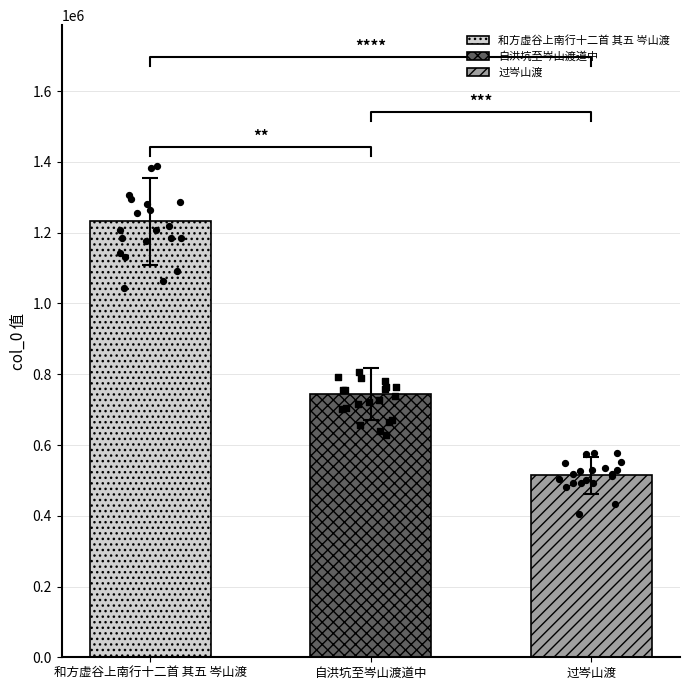

What is the ratio of the value at 过岑山渡 to the value at 自洪坑至岑山渡道中?

0.7